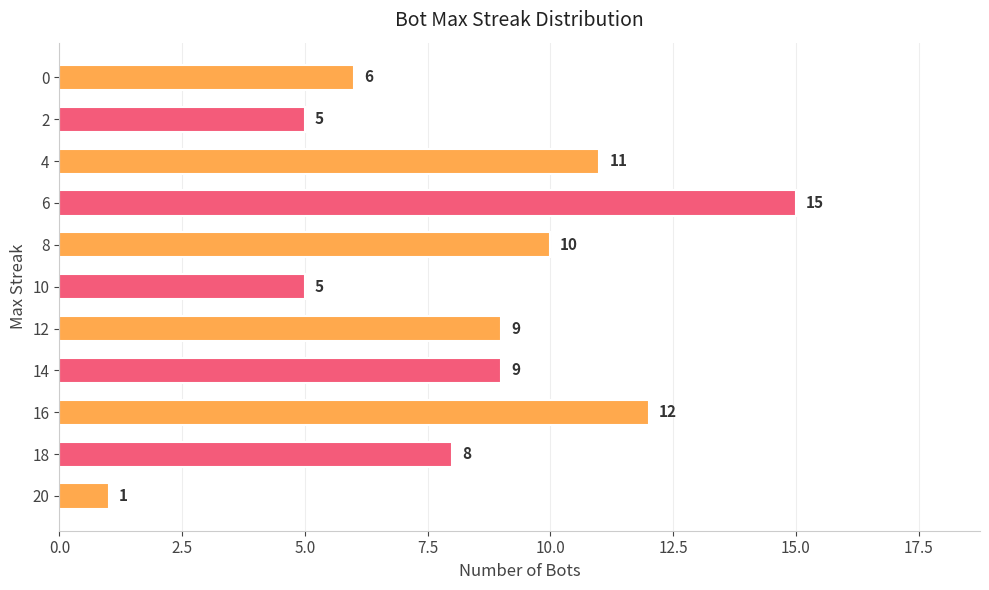

What is the sum of all values?

91